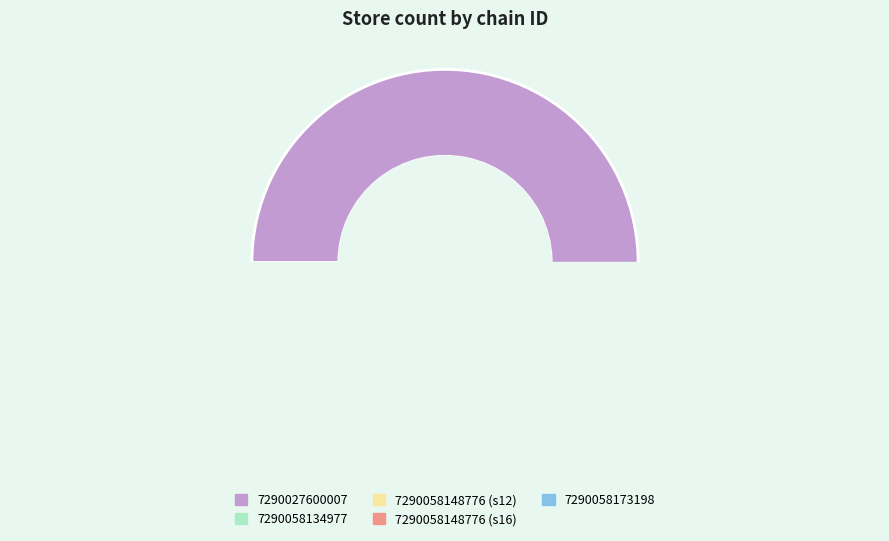

What is the change in value from 7290058134977 to 7290058148776_12?

+7